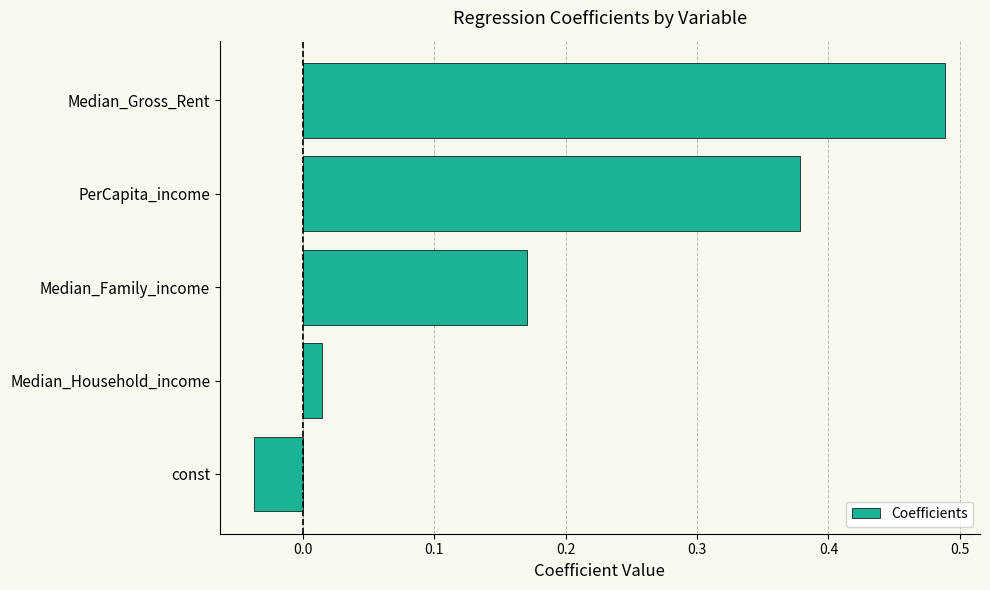

List the labels in order of value, smallest first.

const, Median_Household_income, Median_Family_income, PerCapita_income, Median_Gross_Rent